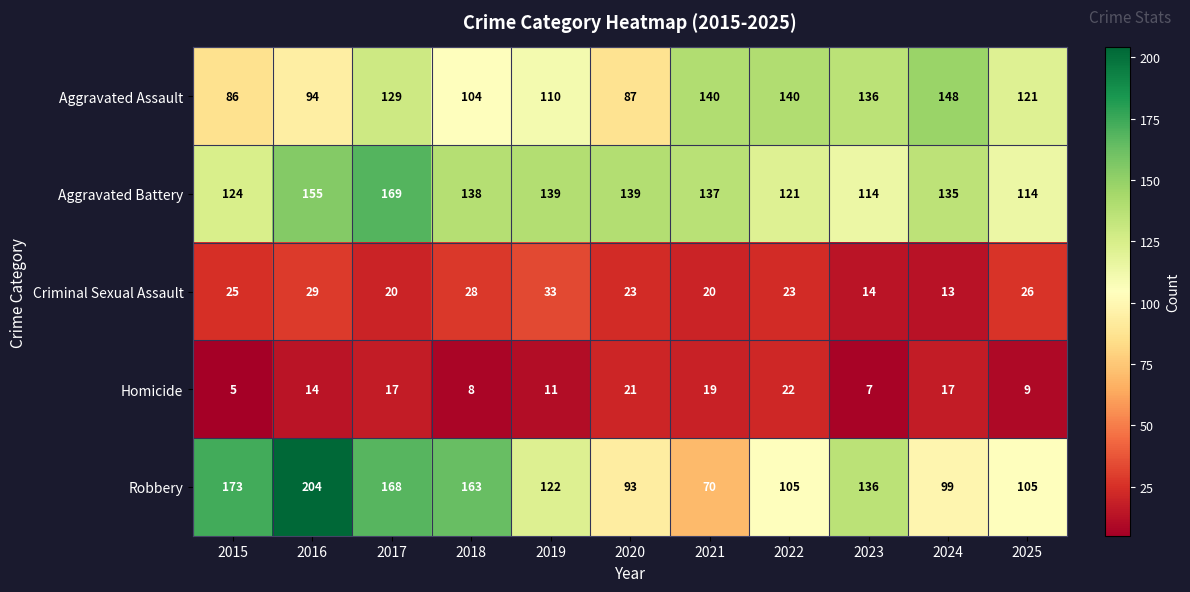

Which series changed the most between 2016 and 2025?

Robbery